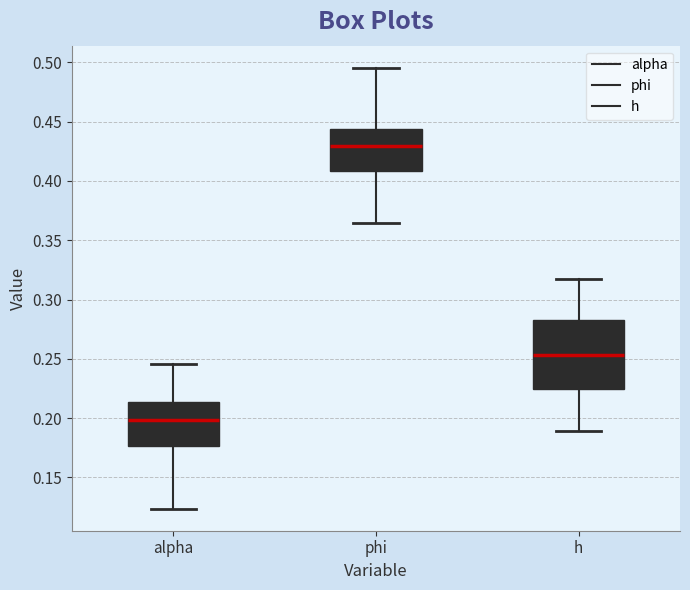

Comparing the boxes themselves (not the whiskers), which one is the tallest?

h